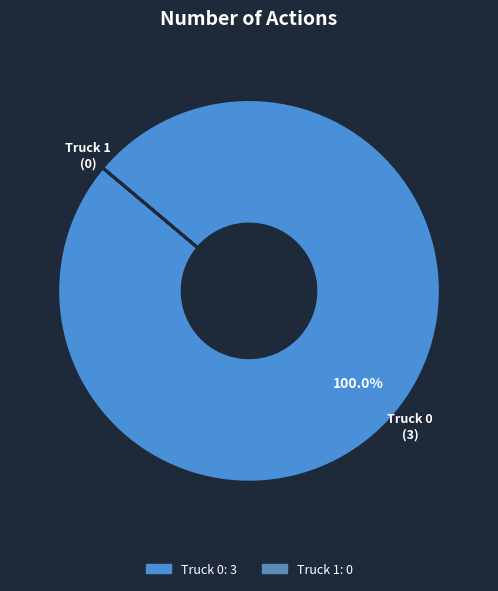

What is the largest slice in the pie chart?

Truck 0